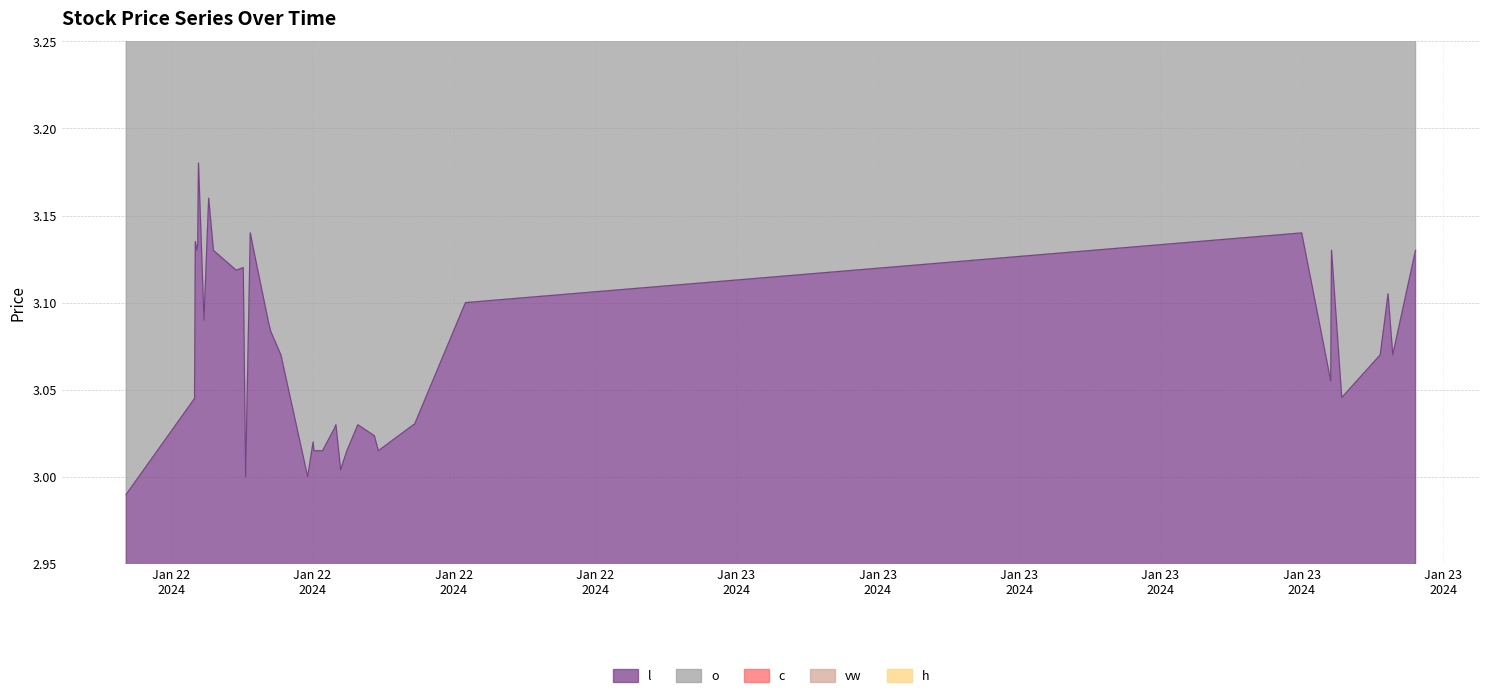

Which category has the highest value across all series?

2024-01-22 14:35:00